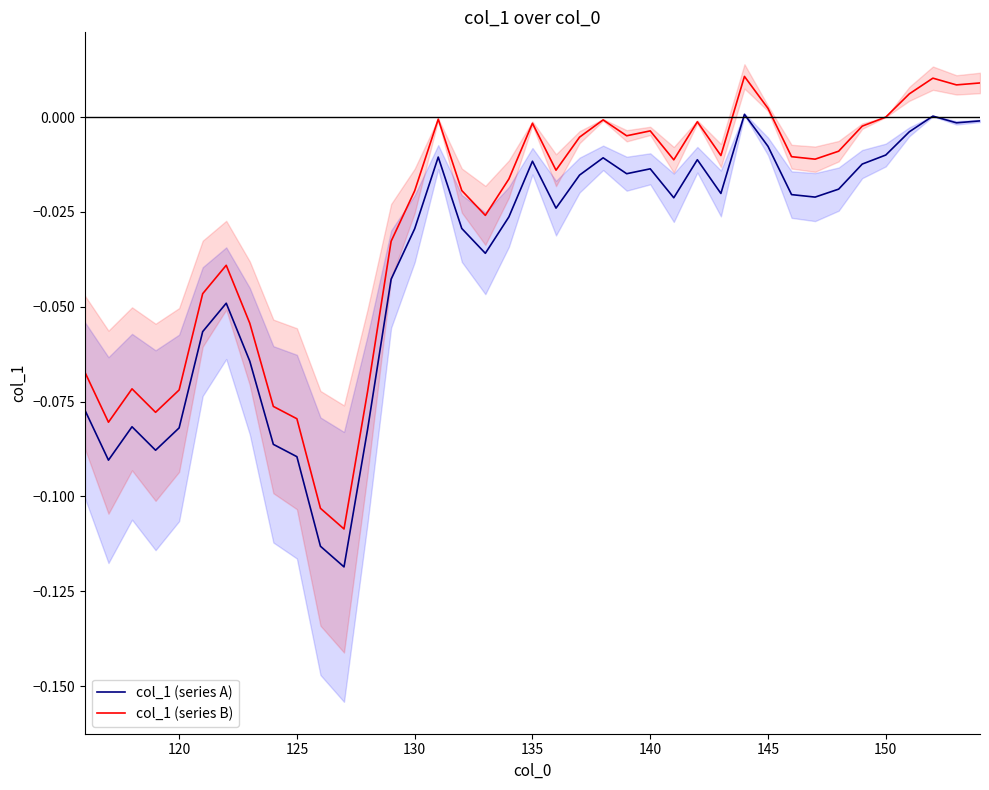

In col_1 (series B), how many points are lower than both neighbors (excluding endpoints)?

10